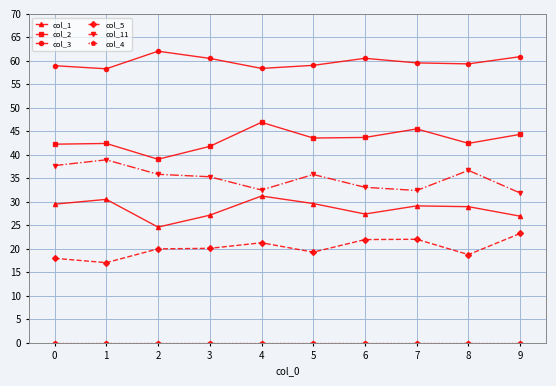

At which label does col_1 reach its peak?

4